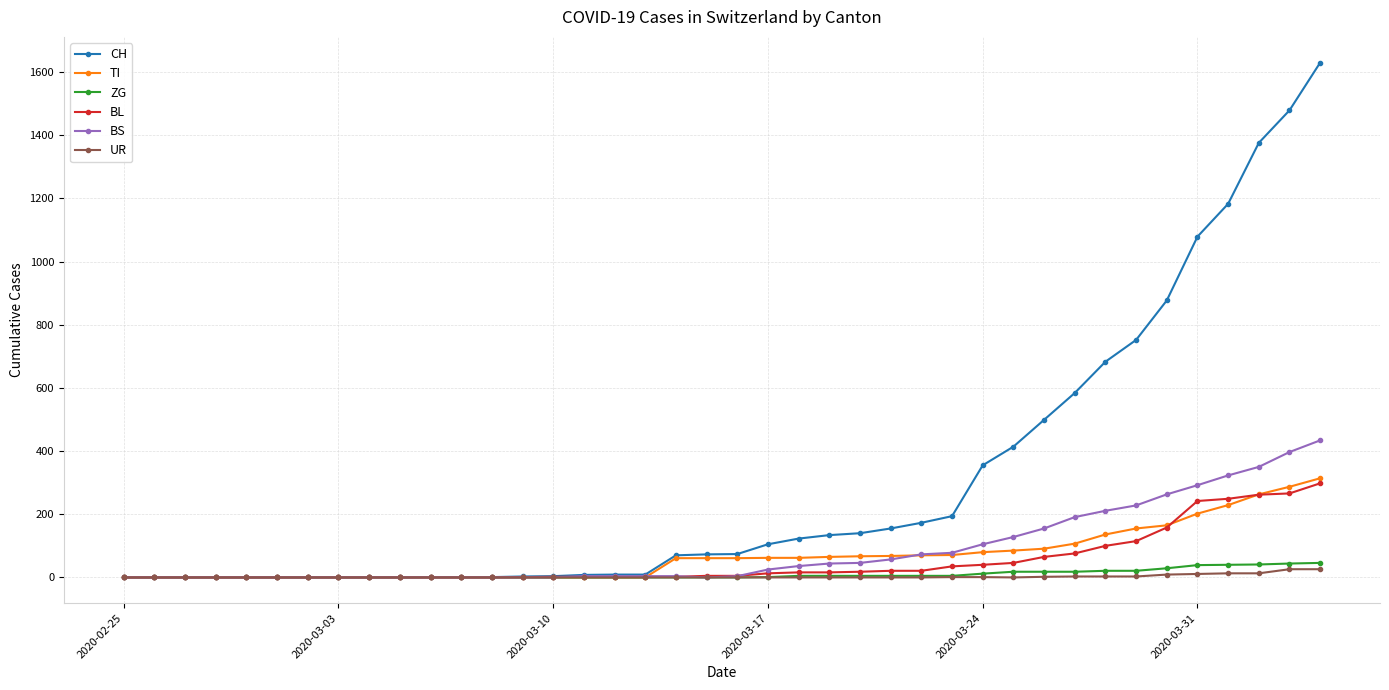

Which series has the largest range (max minus min)?

CH